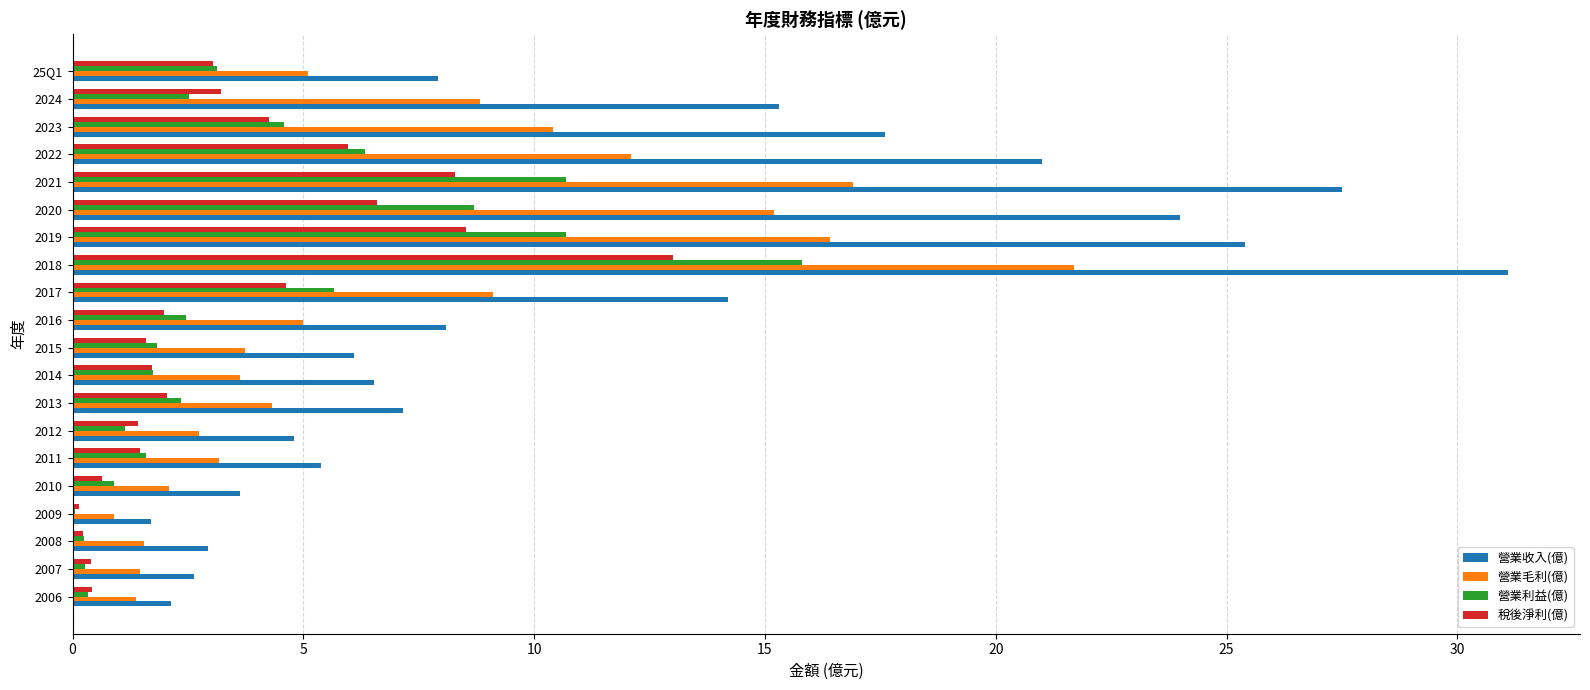

What is the sum of all 營業毛利(億) values?

145.7